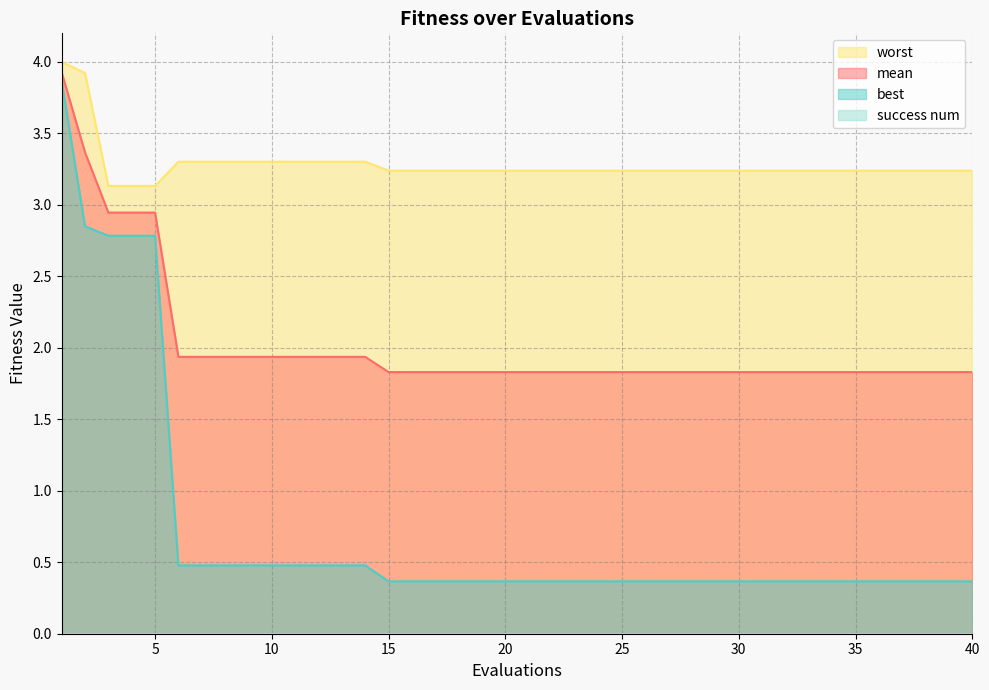

What is the value of the best point at the 4th from the left?

2.8